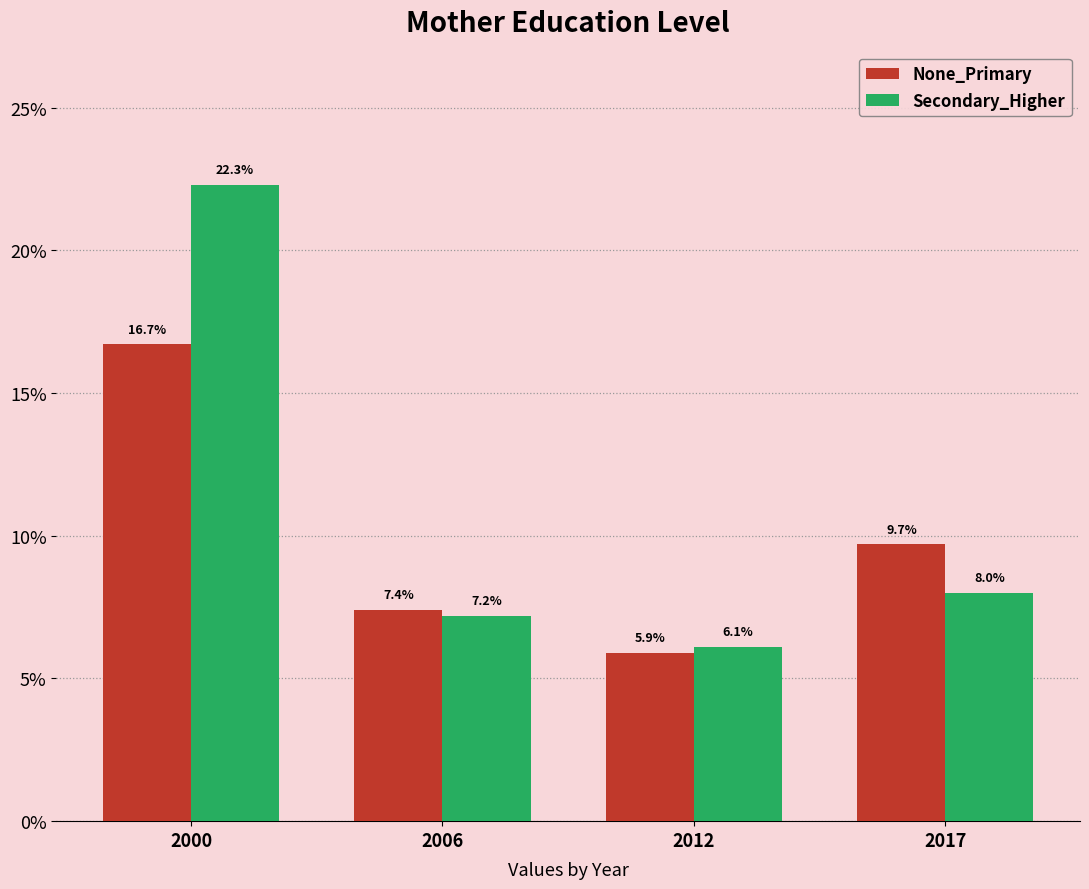

True or false: Secondary_Higher has a value of 8.0 at 2017.

True